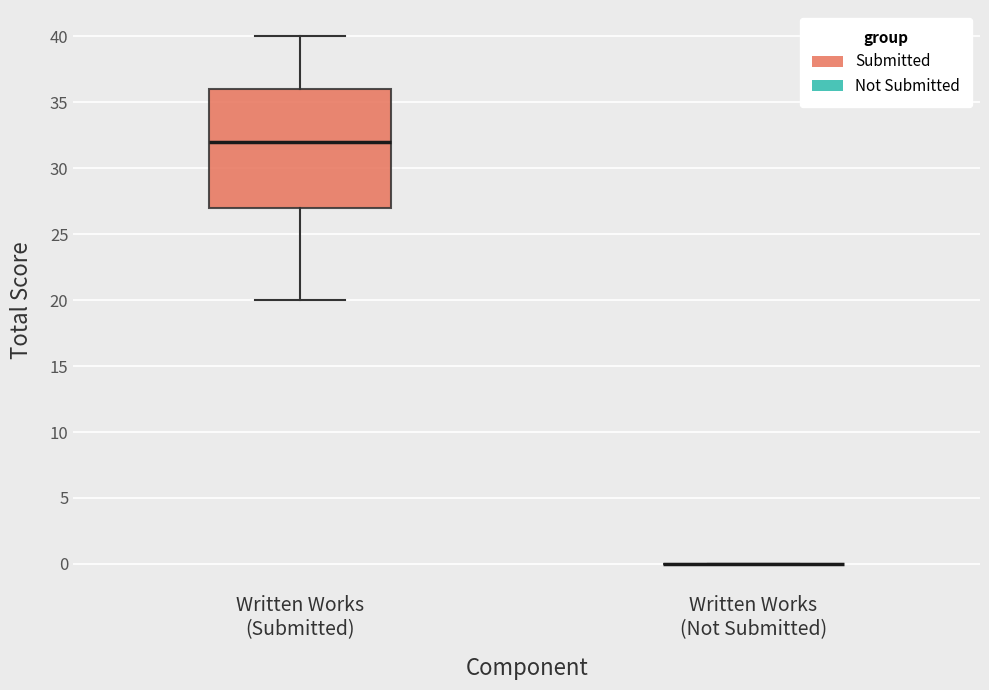

Reading left to right, read every box against the y-axis: the position of its median line, the range the box covers, and the ends of its whiskers. The values are not printed on the chart, so give them approximately, as read against the axis.

Written Works (Submitted): median 32, box 27 to 36, whiskers 20 to 40
Written Works (Not Submitted): box collapsed to a line at 0, whiskers 0 to 0